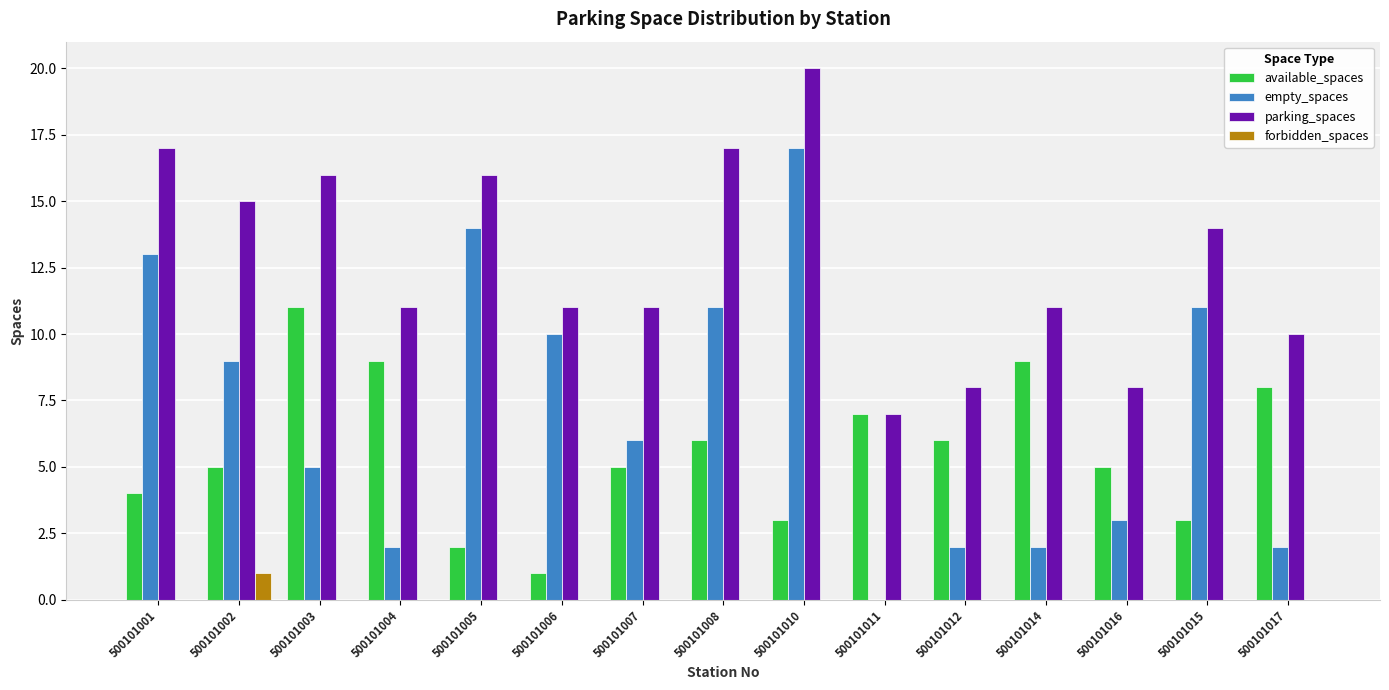

At which category is the sum across all series the highest?

500101010